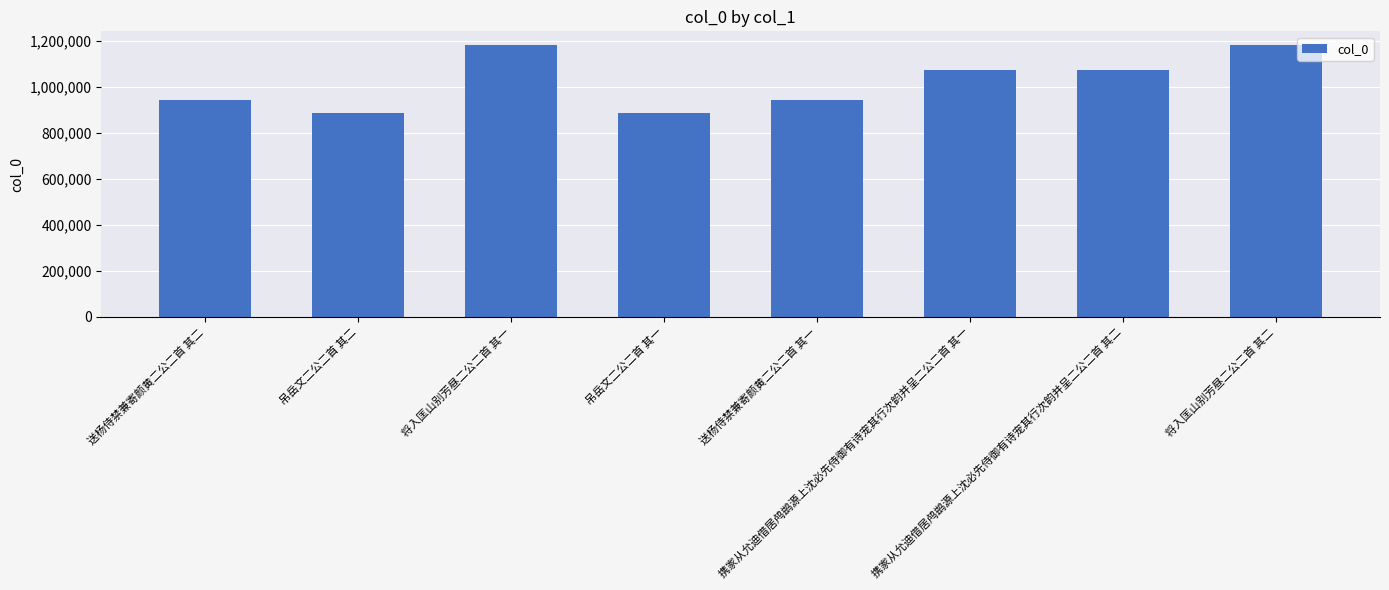

Is it true that the value at 吊岳文二公二首 其二 is 886689?

True